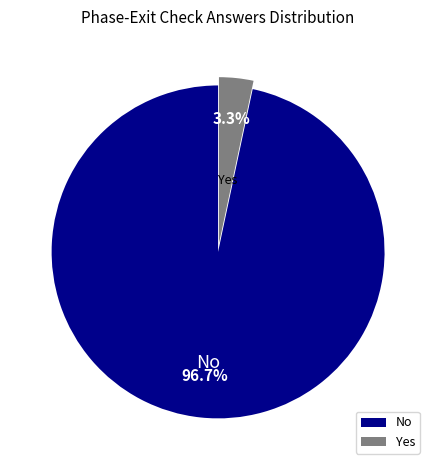

To the nearest percent, what percentage of the pie is No?

97%